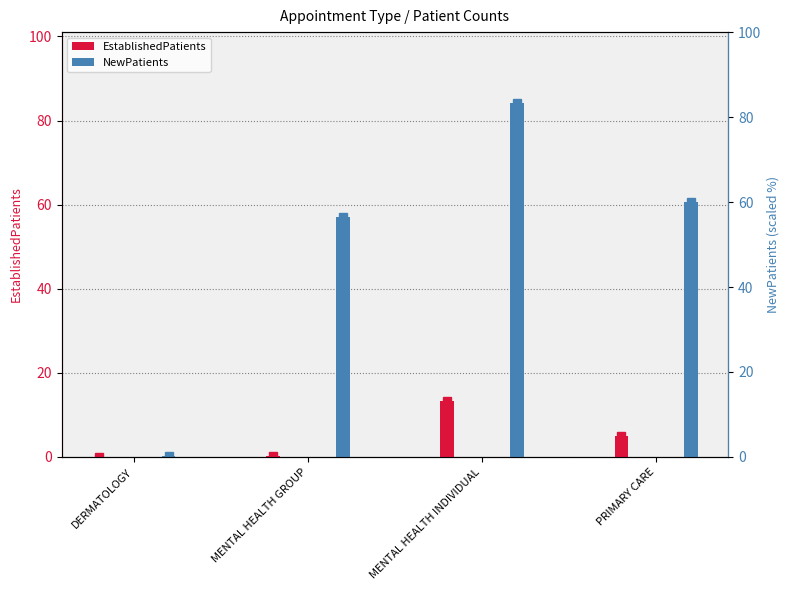

True or false: EstablishedPatients has a value of 20.7 at MENTAL HEALTH INDIVIDUAL.

False